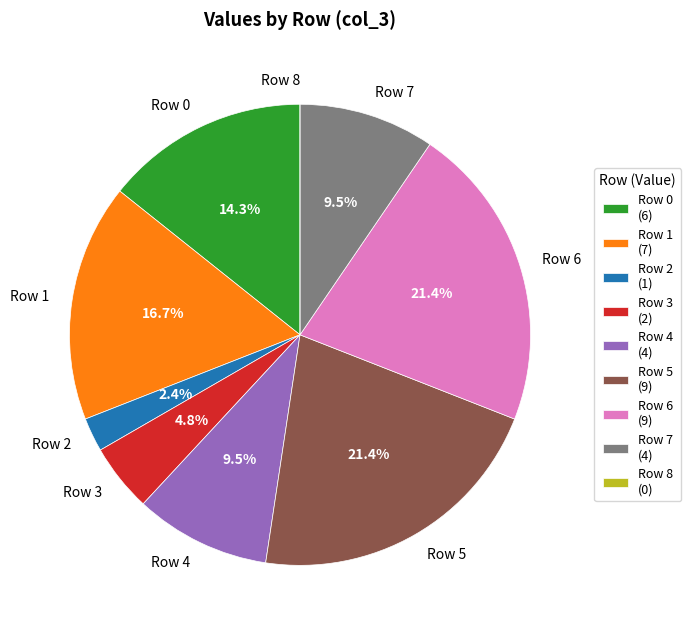

Approximately how many times larger is the value at Row 3 compared to Row 1?

0.3